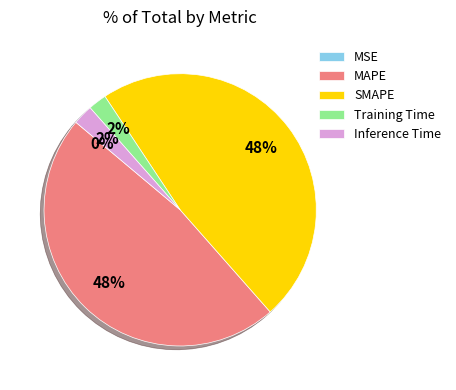

To the nearest percent, what percentage of the pie is Inference Time?

2%